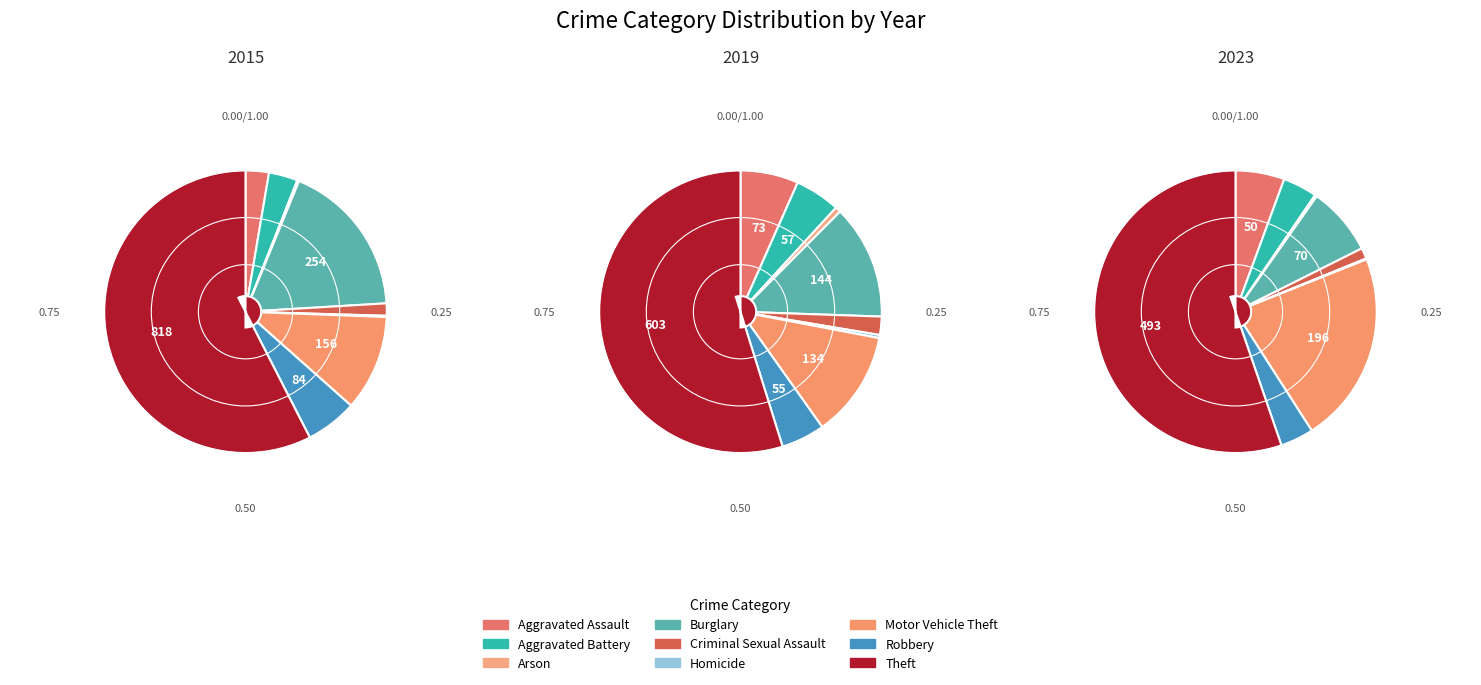

Is there any slice that represents more than half of the pie?

Yes